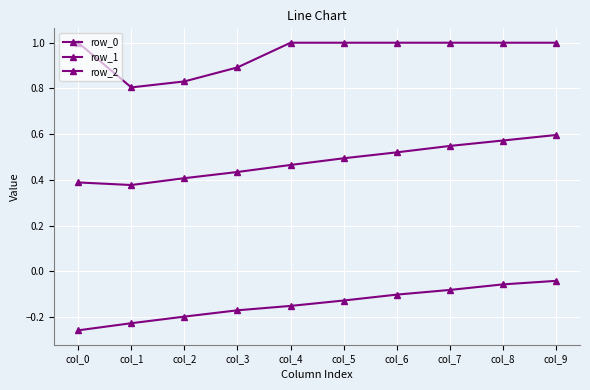

How many categories are shown in the chart?

10